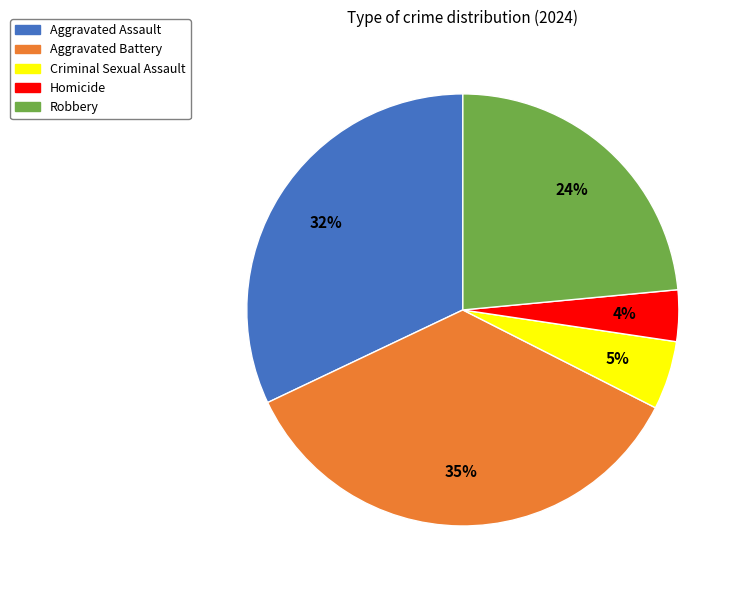

The Robbery slice represents 36% of the pie. True or false?

False